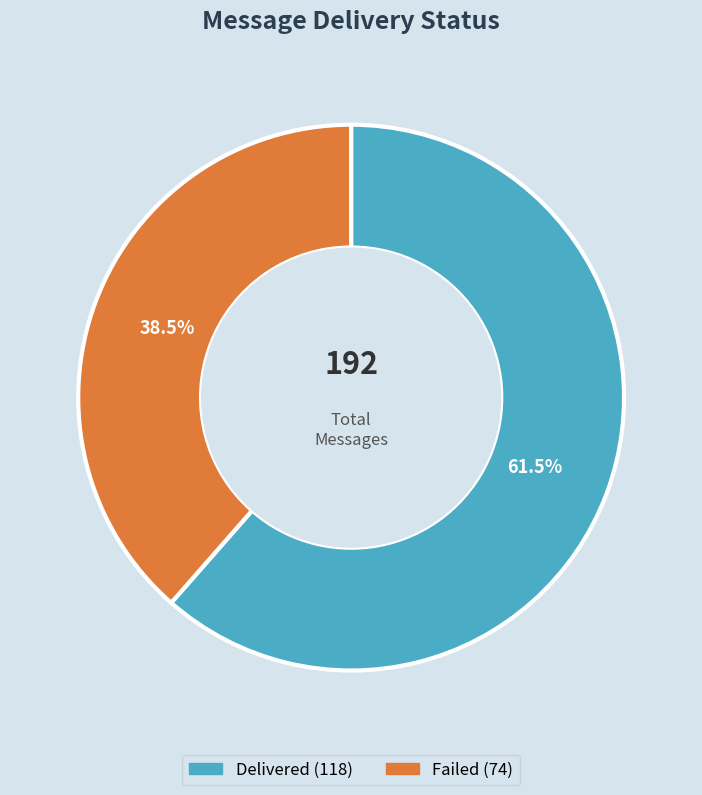

Is there a majority slice in this chart?

Yes